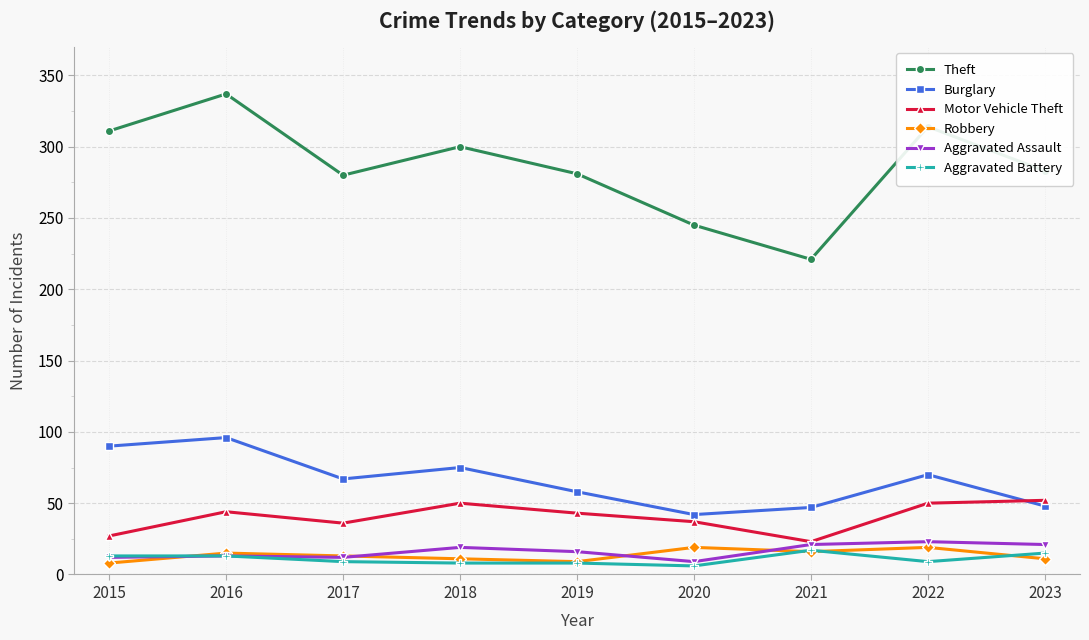

Where is the first local maximum for Burglary?

2016